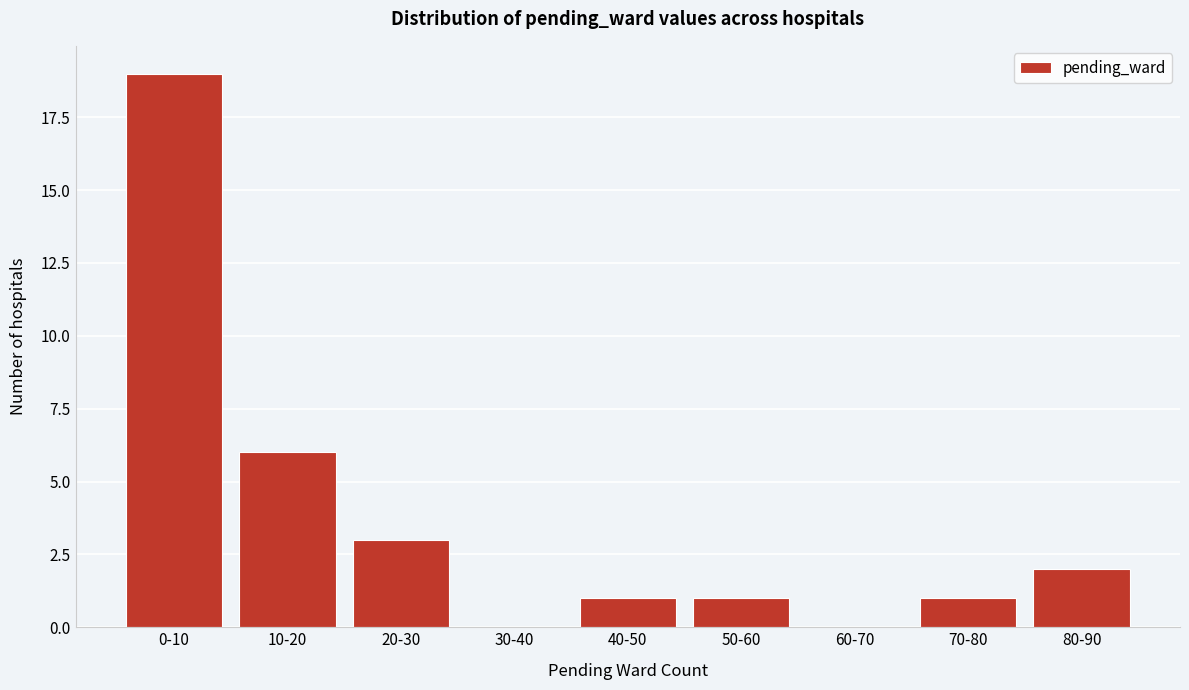

Reading right to left, extract all data points from this chart.

80-90=2	70-80=1	60-70=0	50-60=1	40-50=1	30-40=0	20-30=3	10-20=6	0-10=19